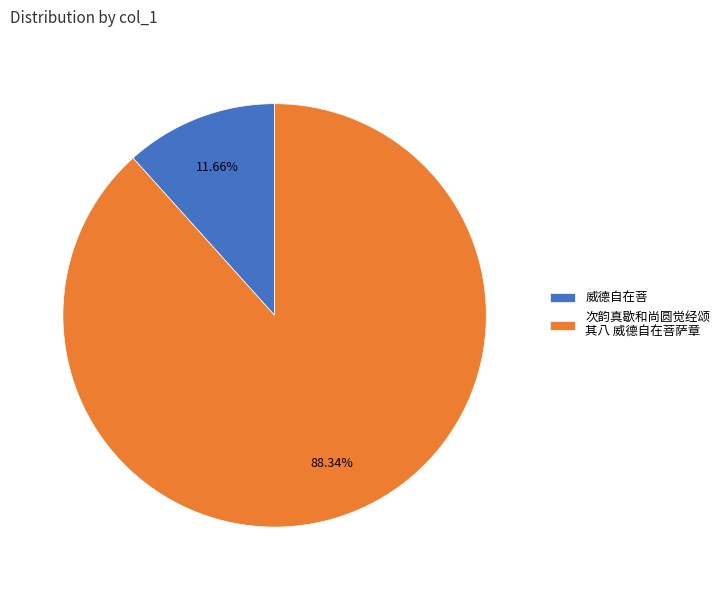

How many segments does this pie chart have?

2